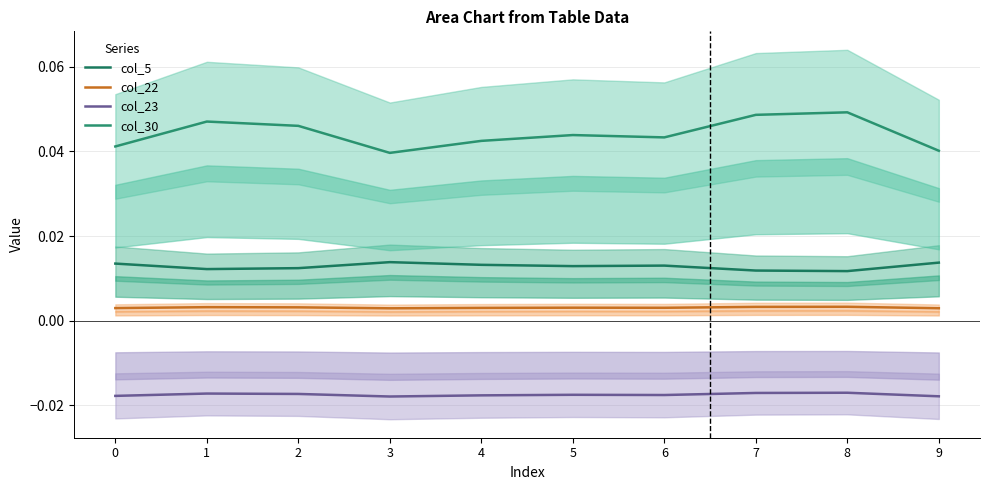

True or false: col_30 has more than 0 interior local peaks.

True